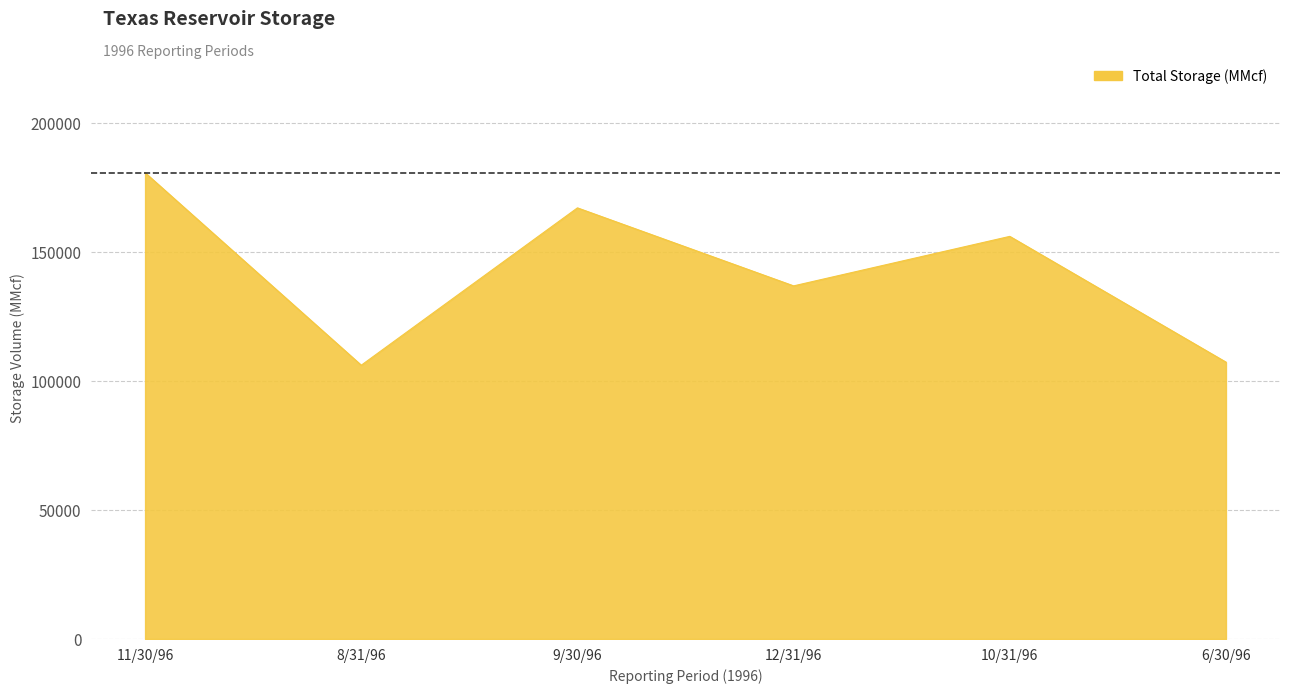

At which category does the data reach its first local valley?

8/31/96